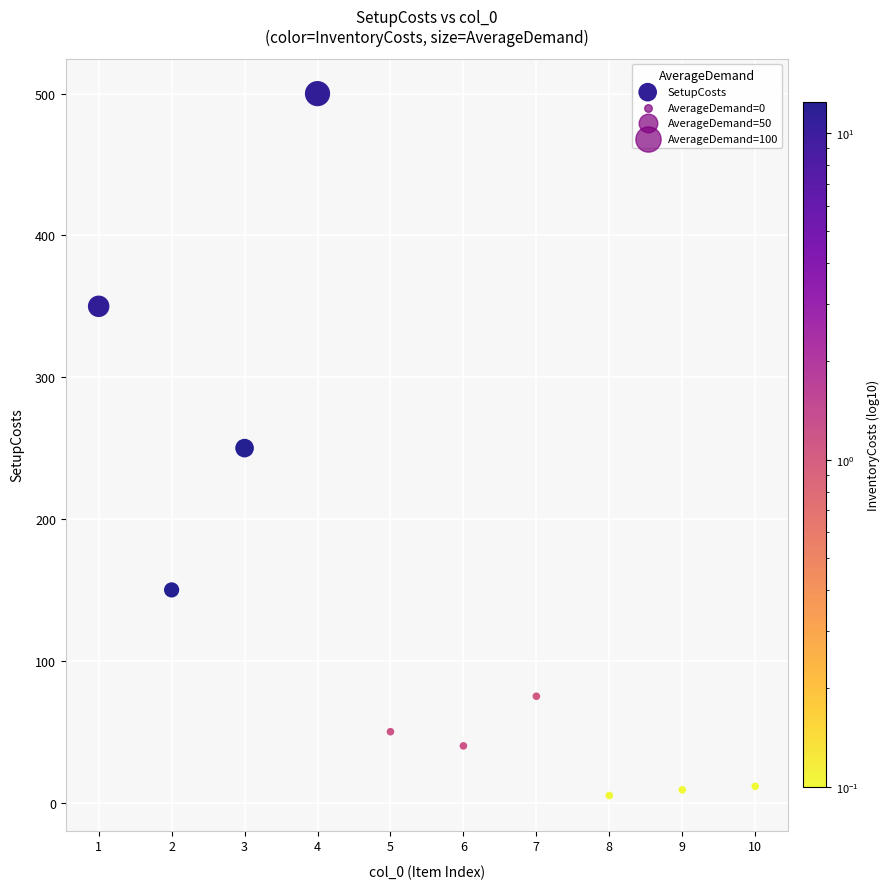

What is the average Y value?

144.1